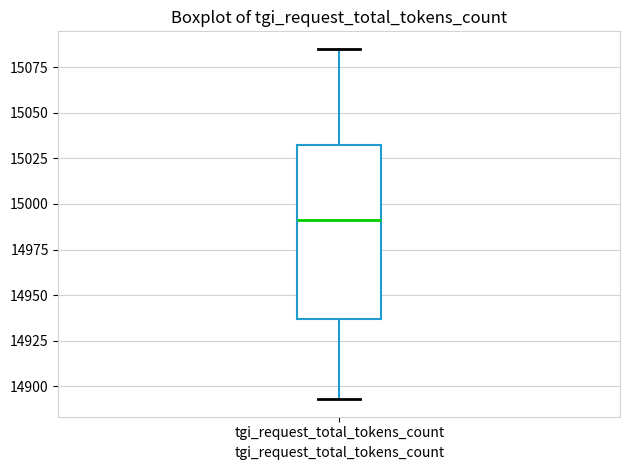

Transcribe this box plot: give where the median line is, the range the box spans, and where the two whiskers end, as read against the y-axis. The values are not printed on the chart, so give them approximately, as read against the axis.

median 14990, box 14935 to 15030, whiskers 14895 to 15085